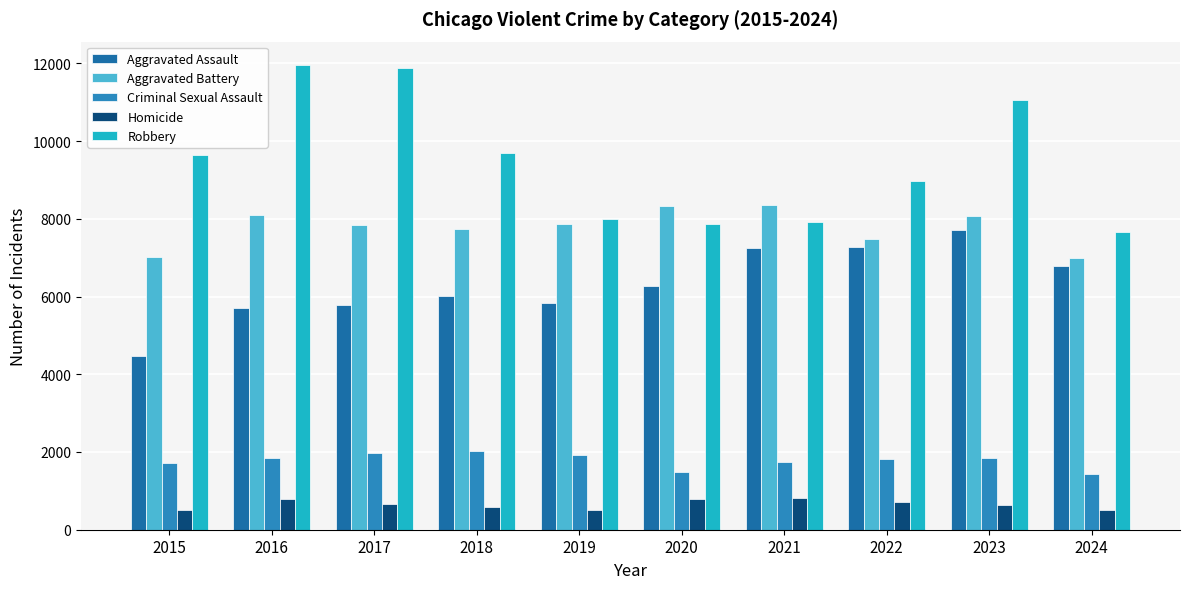

Where is Homicide nearest to the value 650?

2017